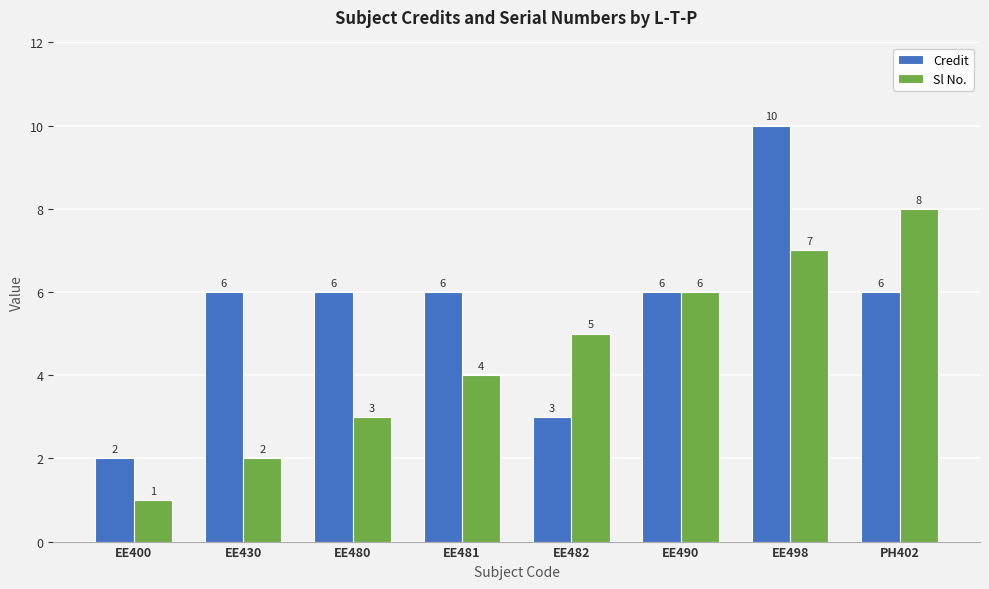

Does the chart contain any negative values?

No